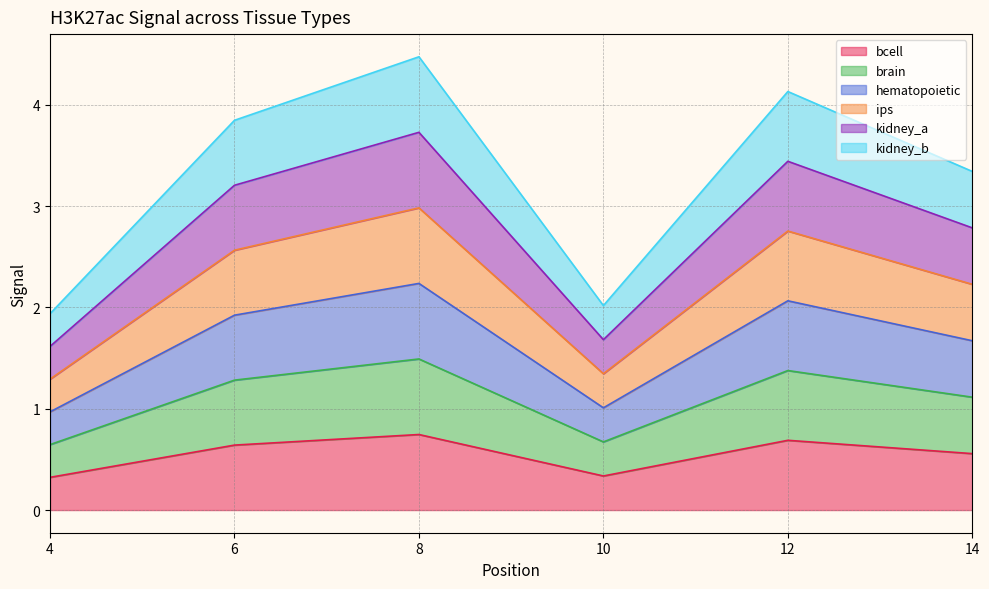

Between 4 and 10, which is larger?

10